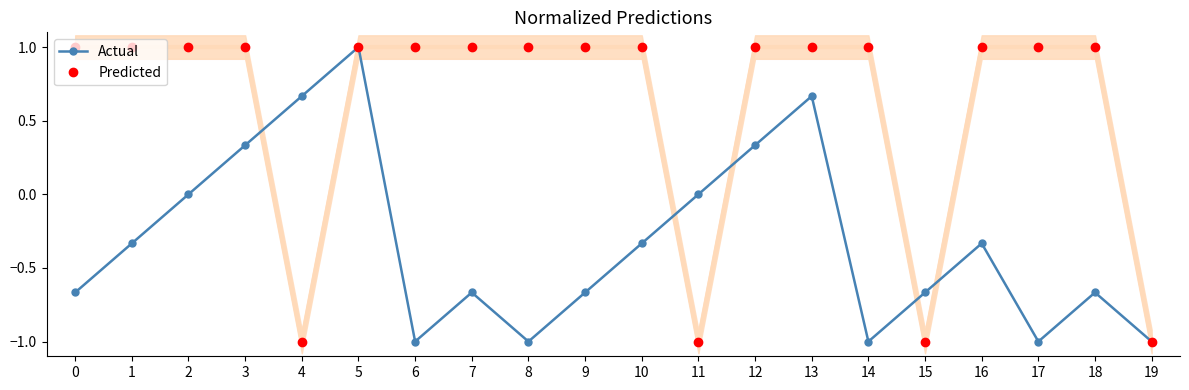

Reading left to right, list all the values displayed in this chart.

Actual: 0=-0.7	1=-0.3	2=0.0	3=0.3	4=0.7	5=1.0	6=-1.0	7=-0.7	8=-1.0	9=-0.7	10=-0.3	11=0.0	12=0.3	13=0.7	14=-1.0	15=-0.7	16=-0.3	17=-1.0	18=-0.7	19=-1.0
Predicted: 0=1.0	1=1.0	2=1.0	3=1.0	4=-1.0	5=1.0	6=1.0	7=1.0	8=1.0	9=1.0	10=1.0	11=-1.0	12=1.0	13=1.0	14=1.0	15=-1.0	16=1.0	17=1.0	18=1.0	19=-1.0